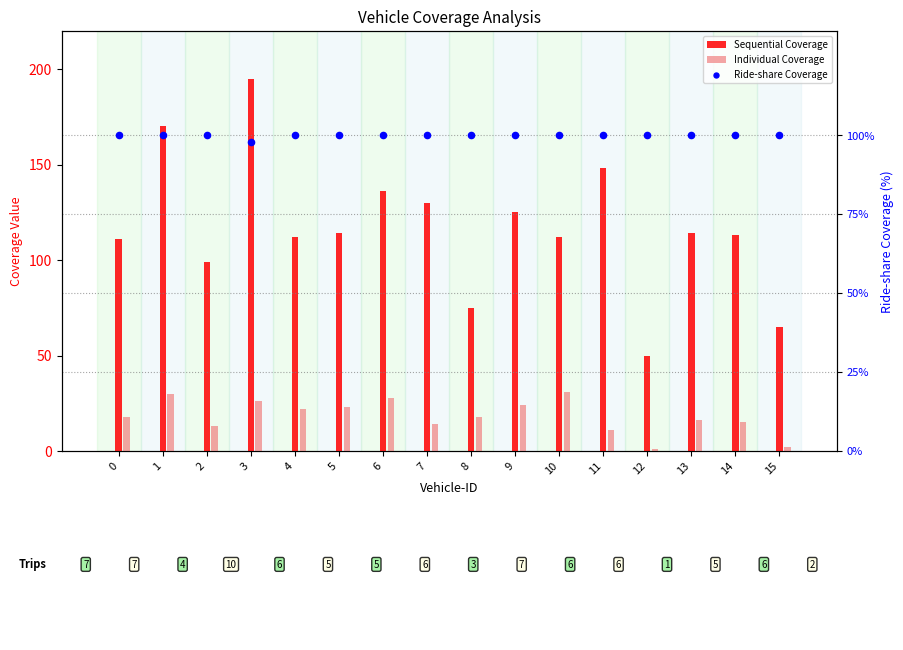

At which category is the sum across all series the highest?

3